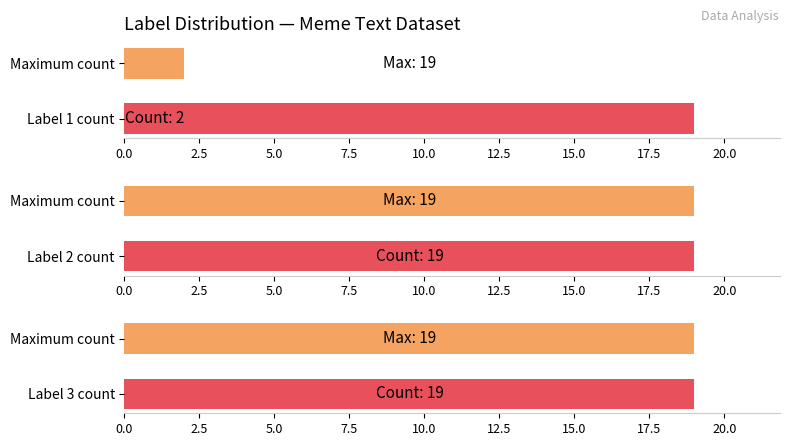

At which category does the chart reach its peak across all series?

3